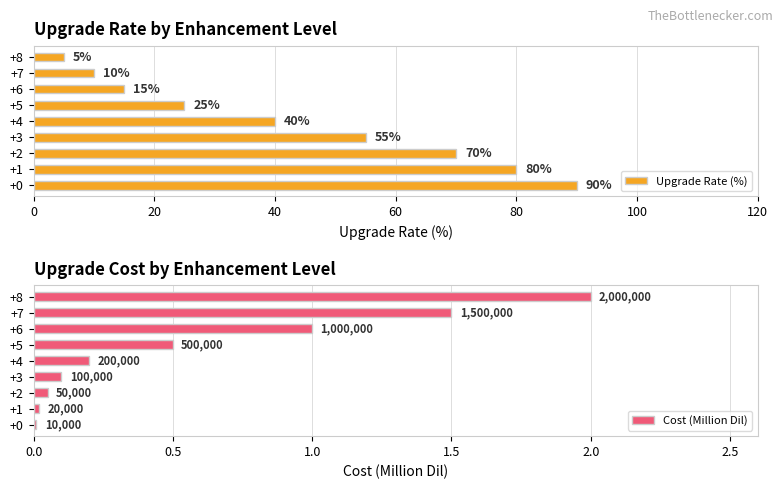

Read the Upgrade Rate (%) value at +8, to the nearest 5.

5